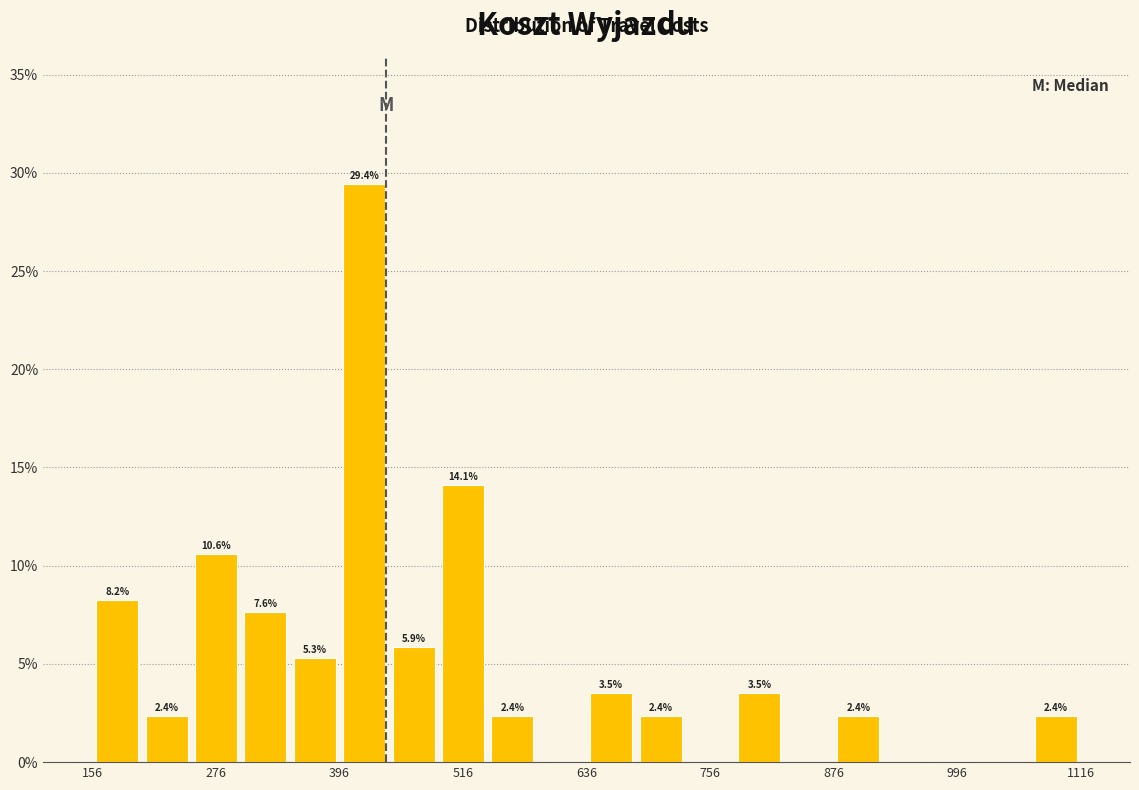

Around what value on the x-axis is the tallest bar? Give the approximate position of its centre, as read against the axis.

420